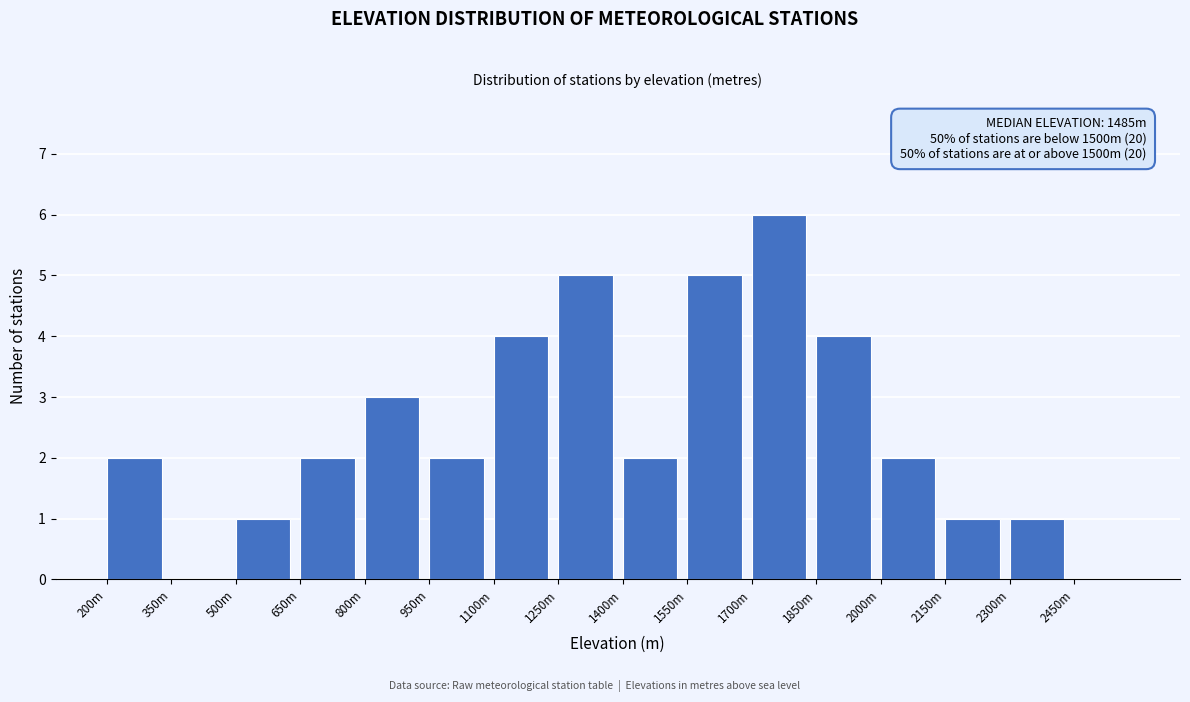

Reading right to left, transcribe all the data shown in this chart.

2450m=0	2300m=1	2150m=1	2000m=2	1850m=4	1700m=6	1550m=5	1400m=2	1250m=5	1100m=4	950m=2	800m=3	650m=2	500m=1	350m=0	200m=2